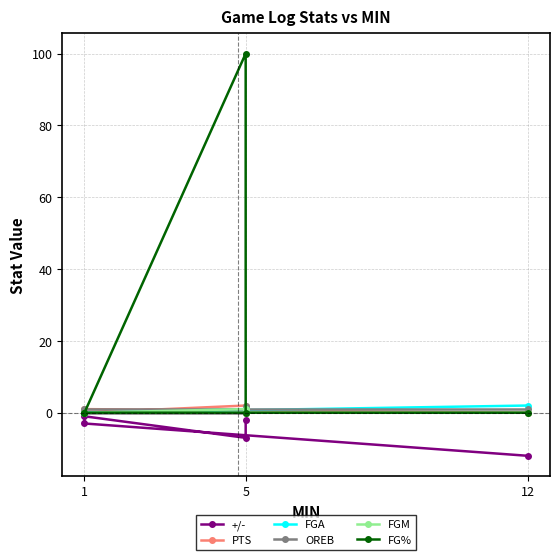

Reading left to right, transcribe all the data shown in this chart.

+/-: -12	-3	-1	-7	-2
PTS: 0	1	0	2	0
FGA: 2	0	0	1	1
OREB: 1	1	0	0	2
FGM: 0	0	0	1	0
FG%: 0	0	0	100	0